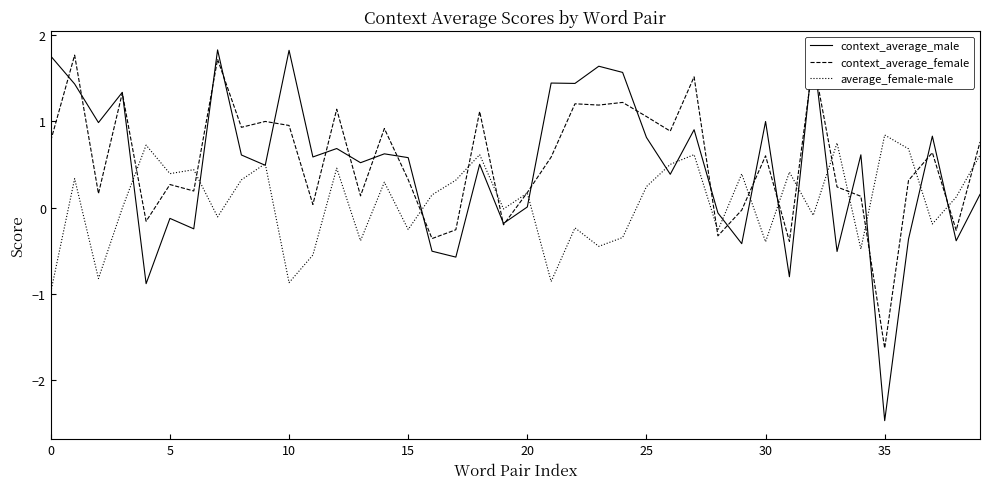

After their last crossing, which series has the higher values: average_female-male or context_average_male?

average_female-male